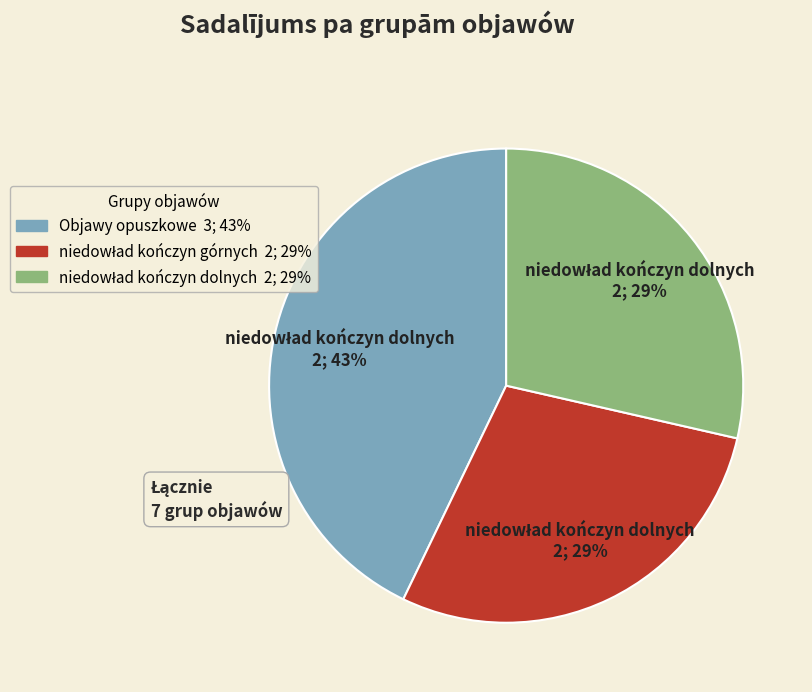

Does Objawy opuszkowe account for over 50% of the chart?

No